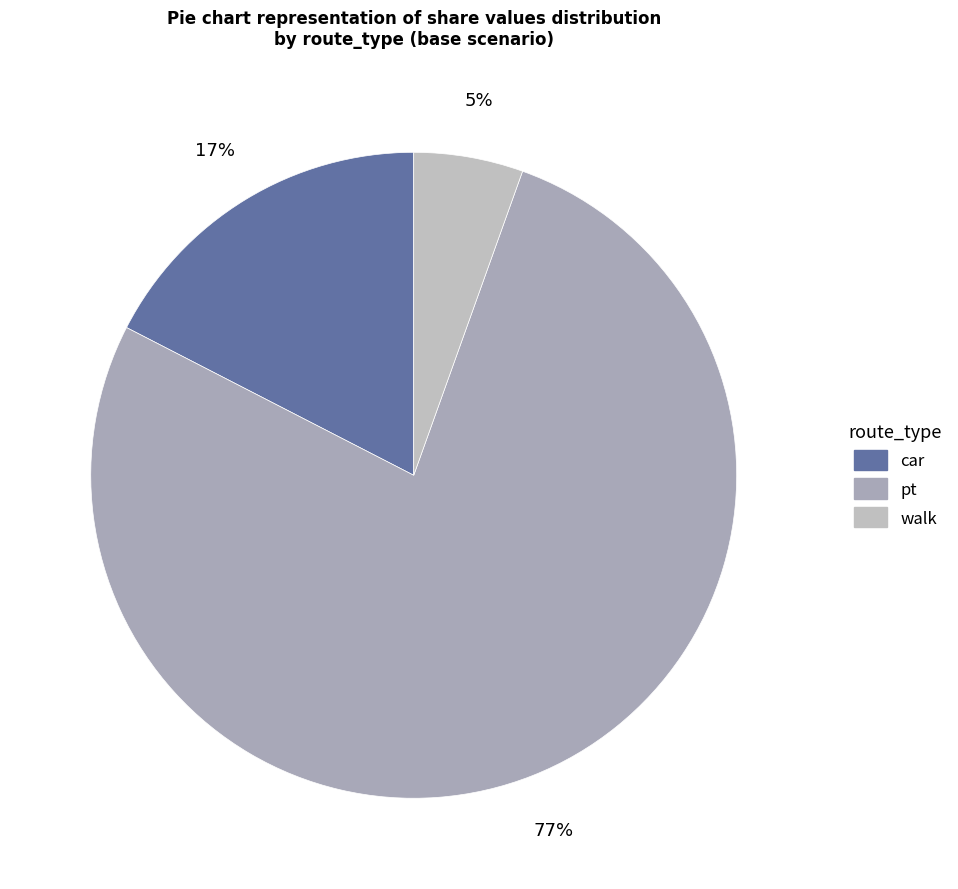

What percentage is the car slice, to the nearest percent?

17%